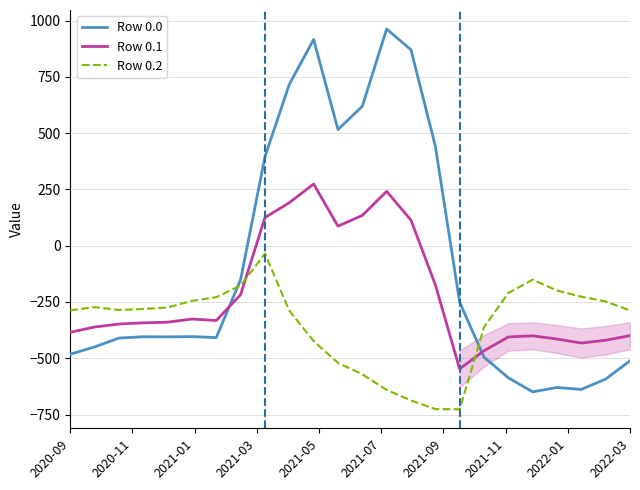

How many values in the Row 0.1 series are below -339?

13